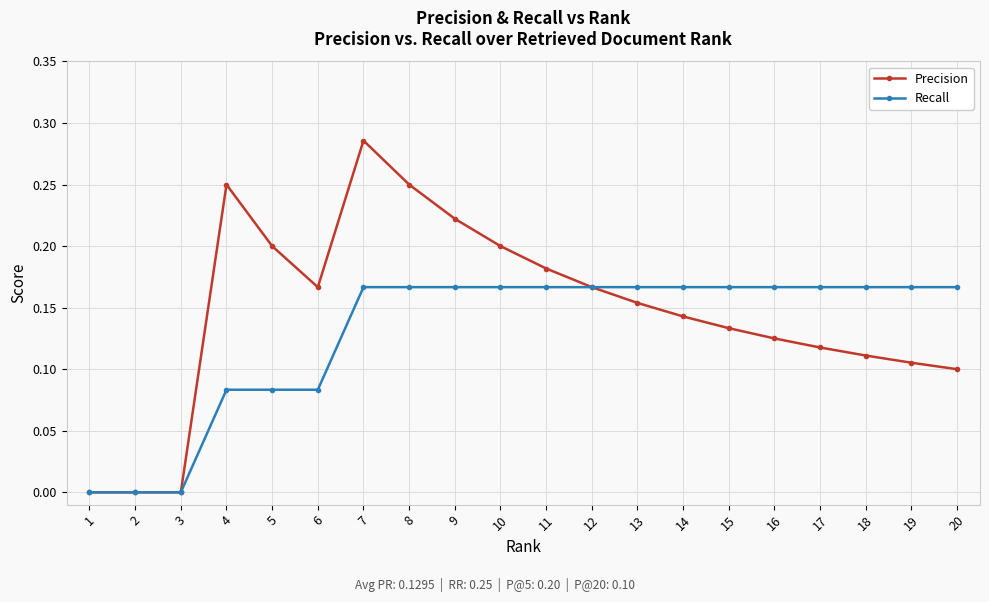

At which category is the sum across all series the highest?

7